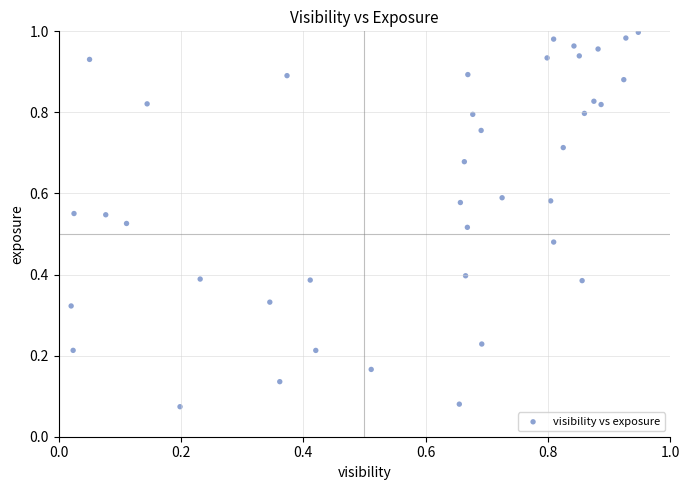

How many points are shown in the scatter plot?

40